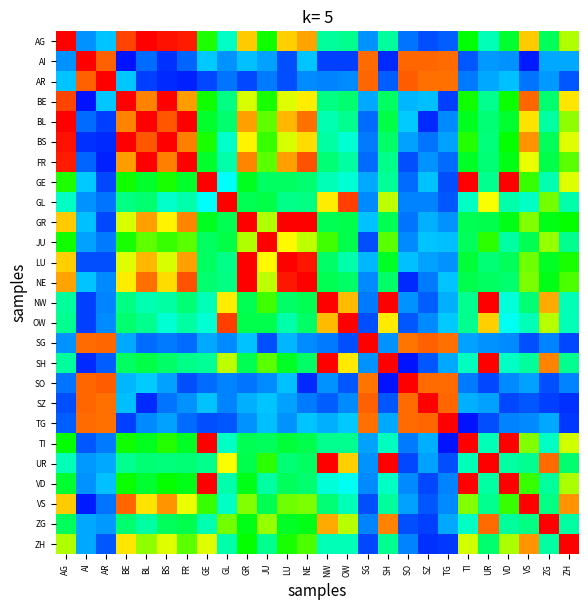

Reading right to left, extract all data points from this chart.

AG: ZH=0.6	ZG=0.4	VS=0.7	VD=0.5	UR=0.4	TI=0.5	TG=0.2	SZ=0.1	SO=0.2	SH=0.4	SG=0.2	OW=0.4	NW=0.4	NE=0.8	LU=0.7	JU=0.5	GR=0.7	GL=0.4	GE=0.5	FR=0.9	BS=0.9	BL=0.9	BE=0.8	AR=0.2	AI=0.2	AG=1.0
AI: ZH=0.2	ZG=0.2	VS=0.1	VD=0.2	UR=0.2	TI=0.1	TG=0.8	SZ=0.8	SO=0.8	SH=0.1	SG=0.8	OW=0.1	NW=0.1	NE=0.2	LU=0.1	JU=0.2	GR=0.2	GL=0.2	GE=0.2	FR=0.2	BS=0.1	BL=0.2	BE=0.1	AR=0.8	AI=1.0	AG=0.2
AR: ZH=0.1	ZG=0.2	VS=0.2	VD=0.2	UR=0.2	TI=0.2	TG=0.8	SZ=0.8	SO=0.8	SH=0.2	SG=0.8	OW=0.2	NW=0.2	NE=0.2	LU=0.1	JU=0.2	GR=0.1	GL=0.2	GE=0.1	FR=0.1	BS=0.1	BL=0.1	BE=0.2	AR=1.0	AI=0.8	AG=0.2
BE: ZH=0.7	ZG=0.4	VS=0.8	VD=0.5	UR=0.4	TI=0.5	TG=0.1	SZ=0.2	SO=0.2	SH=0.4	SG=0.2	OW=0.4	NW=0.4	NE=0.7	LU=0.6	JU=0.5	GR=0.6	GL=0.4	GE=0.5	FR=0.8	BS=0.9	BL=0.8	BE=1.0	AR=0.2	AI=0.1	AG=0.8
BL: ZH=0.6	ZG=0.4	VS=0.7	VD=0.5	UR=0.4	TI=0.5	TG=0.2	SZ=0.1	SO=0.2	SH=0.5	SG=0.2	OW=0.4	NW=0.4	NE=0.8	LU=0.7	JU=0.6	GR=0.8	GL=0.4	GE=0.5	FR=0.9	BS=0.8	BL=1.0	BE=0.8	AR=0.1	AI=0.2	AG=0.9
BS: ZH=0.6	ZG=0.4	VS=0.8	VD=0.5	UR=0.4	TI=0.5	TG=0.2	SZ=0.2	SO=0.2	SH=0.4	SG=0.2	OW=0.4	NW=0.4	NE=0.7	LU=0.6	JU=0.5	GR=0.7	GL=0.4	GE=0.5	FR=0.8	BS=1.0	BL=0.8	BE=0.9	AR=0.1	AI=0.1	AG=0.9
FR: ZH=0.6	ZG=0.5	VS=0.6	VD=0.5	UR=0.4	TI=0.5	TG=0.2	SZ=0.2	SO=0.1	SH=0.4	SG=0.2	OW=0.4	NW=0.4	NE=0.8	LU=0.8	JU=0.6	GR=0.8	GL=0.4	GE=0.5	FR=1.0	BS=0.8	BL=0.9	BE=0.8	AR=0.1	AI=0.2	AG=0.9
GE: ZH=0.6	ZG=0.4	VS=0.5	VD=1.0	UR=0.4	TI=1.0	TG=0.1	SZ=0.2	SO=0.2	SH=0.4	SG=0.2	OW=0.4	NW=0.4	NE=0.4	LU=0.4	JU=0.4	GR=0.5	GL=0.4	GE=1.0	FR=0.5	BS=0.5	BL=0.5	BE=0.5	AR=0.1	AI=0.2	AG=0.5
GL: ZH=0.4	ZG=0.6	VS=0.4	VD=0.4	UR=0.6	TI=0.4	TG=0.1	SZ=0.2	SO=0.2	SH=0.6	SG=0.2	OW=0.8	NW=0.7	NE=0.4	LU=0.4	JU=0.5	GR=0.5	GL=1.0	GE=0.4	FR=0.4	BS=0.4	BL=0.4	BE=0.4	AR=0.2	AI=0.2	AG=0.4
GR: ZH=0.5	ZG=0.5	VS=0.6	VD=0.5	UR=0.5	TI=0.4	TG=0.2	SZ=0.2	SO=0.2	SH=0.5	SG=0.2	OW=0.5	NW=0.4	NE=0.9	LU=1.0	JU=0.6	GR=1.0	GL=0.5	GE=0.5	FR=0.8	BS=0.7	BL=0.8	BE=0.6	AR=0.1	AI=0.2	AG=0.7
JU: ZH=0.4	ZG=0.6	VS=0.5	VD=0.4	UR=0.5	TI=0.4	TG=0.2	SZ=0.2	SO=0.2	SH=0.6	SG=0.1	OW=0.5	NW=0.5	NE=0.6	LU=0.7	JU=1.0	GR=0.6	GL=0.5	GE=0.4	FR=0.6	BS=0.5	BL=0.6	BE=0.5	AR=0.2	AI=0.2	AG=0.5
LU: ZH=0.5	ZG=0.5	VS=0.6	VD=0.4	UR=0.4	TI=0.5	TG=0.2	SZ=0.2	SO=0.2	SH=0.5	SG=0.2	OW=0.4	NW=0.4	NE=0.9	LU=1.0	JU=0.7	GR=1.0	GL=0.4	GE=0.4	FR=0.8	BS=0.6	BL=0.7	BE=0.6	AR=0.1	AI=0.1	AG=0.7
NE: ZH=0.5	ZG=0.5	VS=0.6	VD=0.4	UR=0.4	TI=0.5	TG=0.2	SZ=0.2	SO=0.1	SH=0.4	SG=0.2	OW=0.4	NW=0.5	NE=1.0	LU=0.9	JU=0.6	GR=0.9	GL=0.4	GE=0.4	FR=0.8	BS=0.7	BL=0.8	BE=0.7	AR=0.2	AI=0.2	AG=0.8
NW: ZH=0.4	ZG=0.7	VS=0.4	VD=0.4	UR=0.9	TI=0.4	TG=0.2	SZ=0.1	SO=0.2	SH=0.9	SG=0.2	OW=0.7	NW=1.0	NE=0.5	LU=0.4	JU=0.5	GR=0.4	GL=0.7	GE=0.4	FR=0.4	BS=0.4	BL=0.4	BE=0.4	AR=0.2	AI=0.1	AG=0.4
OW: ZH=0.4	ZG=0.6	VS=0.4	VD=0.4	UR=0.7	TI=0.4	TG=0.2	SZ=0.2	SO=0.1	SH=0.7	SG=0.1	OW=1.0	NW=0.7	NE=0.4	LU=0.4	JU=0.5	GR=0.5	GL=0.8	GE=0.4	FR=0.4	BS=0.4	BL=0.4	BE=0.4	AR=0.2	AI=0.1	AG=0.4
SG: ZH=0.1	ZG=0.2	VS=0.1	VD=0.2	UR=0.2	TI=0.2	TG=0.8	SZ=0.8	SO=0.8	SH=0.2	SG=1.0	OW=0.1	NW=0.2	NE=0.2	LU=0.2	JU=0.1	GR=0.2	GL=0.2	GE=0.2	FR=0.2	BS=0.2	BL=0.2	BE=0.2	AR=0.8	AI=0.8	AG=0.2
SH: ZH=0.4	ZG=0.8	VS=0.4	VD=0.4	UR=1.0	TI=0.4	TG=0.2	SZ=0.1	SO=0.1	SH=1.0	SG=0.2	OW=0.7	NW=0.9	NE=0.4	LU=0.5	JU=0.6	GR=0.5	GL=0.6	GE=0.4	FR=0.4	BS=0.4	BL=0.5	BE=0.4	AR=0.2	AI=0.1	AG=0.4
SO: ZH=0.2	ZG=0.1	VS=0.2	VD=0.2	UR=0.1	TI=0.2	TG=0.8	SZ=0.8	SO=1.0	SH=0.1	SG=0.8	OW=0.1	NW=0.2	NE=0.1	LU=0.2	JU=0.2	GR=0.2	GL=0.2	GE=0.2	FR=0.1	BS=0.2	BL=0.2	BE=0.2	AR=0.8	AI=0.8	AG=0.2
SZ: ZH=0.1	ZG=0.1	VS=0.1	VD=0.1	UR=0.2	TI=0.2	TG=0.8	SZ=1.0	SO=0.8	SH=0.1	SG=0.8	OW=0.2	NW=0.1	NE=0.2	LU=0.2	JU=0.2	GR=0.2	GL=0.2	GE=0.2	FR=0.2	BS=0.2	BL=0.1	BE=0.2	AR=0.8	AI=0.8	AG=0.1
TG: ZH=0.1	ZG=0.2	VS=0.2	VD=0.2	UR=0.1	TI=0.1	TG=1.0	SZ=0.8	SO=0.8	SH=0.2	SG=0.8	OW=0.2	NW=0.2	NE=0.2	LU=0.2	JU=0.2	GR=0.2	GL=0.1	GE=0.1	FR=0.2	BS=0.2	BL=0.2	BE=0.1	AR=0.8	AI=0.8	AG=0.2
TI: ZH=0.6	ZG=0.4	VS=0.6	VD=0.9	UR=0.4	TI=1.0	TG=0.1	SZ=0.2	SO=0.2	SH=0.4	SG=0.2	OW=0.4	NW=0.4	NE=0.5	LU=0.5	JU=0.4	GR=0.4	GL=0.4	GE=1.0	FR=0.5	BS=0.5	BL=0.5	BE=0.5	AR=0.2	AI=0.1	AG=0.5
UR: ZH=0.4	ZG=0.8	VS=0.4	VD=0.4	UR=1.0	TI=0.4	TG=0.1	SZ=0.2	SO=0.1	SH=1.0	SG=0.2	OW=0.7	NW=0.9	NE=0.4	LU=0.4	JU=0.5	GR=0.5	GL=0.6	GE=0.4	FR=0.4	BS=0.4	BL=0.4	BE=0.4	AR=0.2	AI=0.2	AG=0.4
VD: ZH=0.6	ZG=0.4	VS=0.5	VD=1.0	UR=0.4	TI=0.9	TG=0.2	SZ=0.1	SO=0.2	SH=0.4	SG=0.2	OW=0.4	NW=0.4	NE=0.4	LU=0.4	JU=0.4	GR=0.5	GL=0.4	GE=1.0	FR=0.5	BS=0.5	BL=0.5	BE=0.5	AR=0.2	AI=0.2	AG=0.5
VS: ZH=0.8	ZG=0.4	VS=1.0	VD=0.5	UR=0.4	TI=0.6	TG=0.2	SZ=0.1	SO=0.2	SH=0.4	SG=0.1	OW=0.4	NW=0.4	NE=0.6	LU=0.6	JU=0.5	GR=0.6	GL=0.4	GE=0.5	FR=0.6	BS=0.8	BL=0.7	BE=0.8	AR=0.2	AI=0.1	AG=0.7
ZG: ZH=0.4	ZG=1.0	VS=0.4	VD=0.4	UR=0.8	TI=0.4	TG=0.2	SZ=0.1	SO=0.1	SH=0.8	SG=0.2	OW=0.6	NW=0.7	NE=0.5	LU=0.5	JU=0.6	GR=0.5	GL=0.6	GE=0.4	FR=0.5	BS=0.4	BL=0.4	BE=0.4	AR=0.2	AI=0.2	AG=0.4
ZH: ZH=1.0	ZG=0.4	VS=0.8	VD=0.6	UR=0.4	TI=0.6	TG=0.1	SZ=0.1	SO=0.2	SH=0.4	SG=0.1	OW=0.4	NW=0.4	NE=0.5	LU=0.5	JU=0.4	GR=0.5	GL=0.4	GE=0.6	FR=0.6	BS=0.6	BL=0.6	BE=0.7	AR=0.1	AI=0.2	AG=0.6